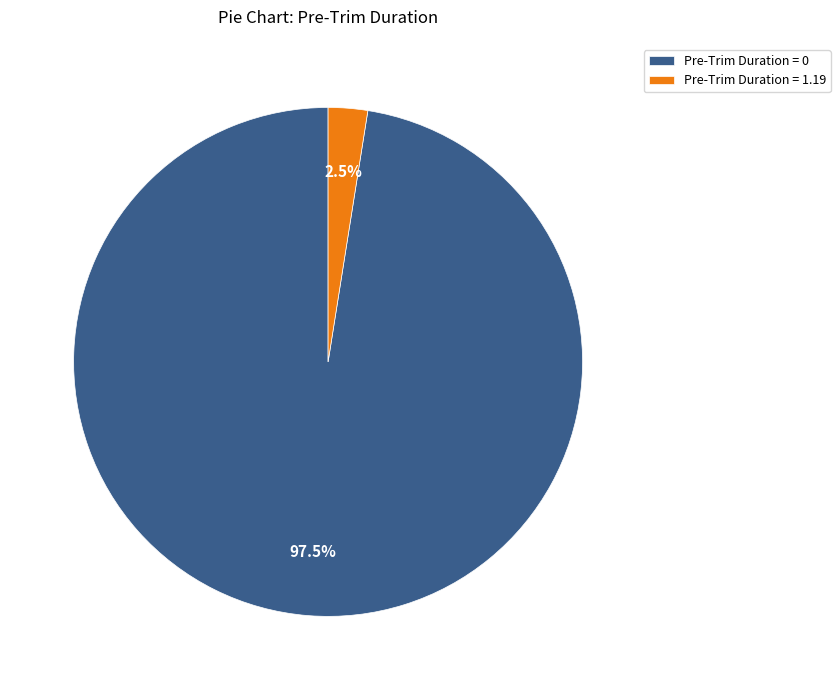

How many segments does this pie chart have?

2